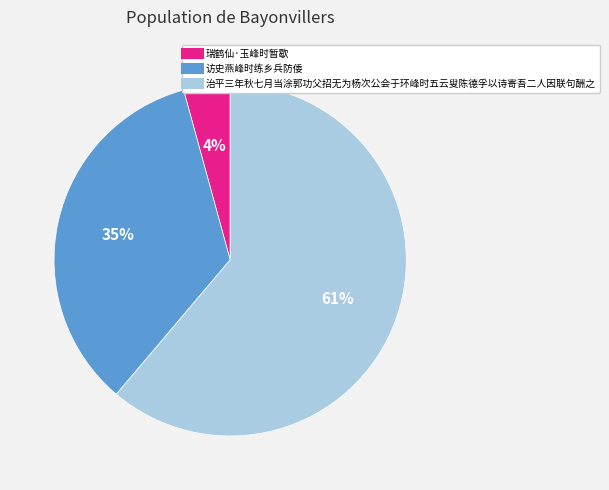

What is the ratio of the value at 瑞鹤仙·玉峰时暂歇 to the value at 访史燕峰时练乡兵防倭?

0.1